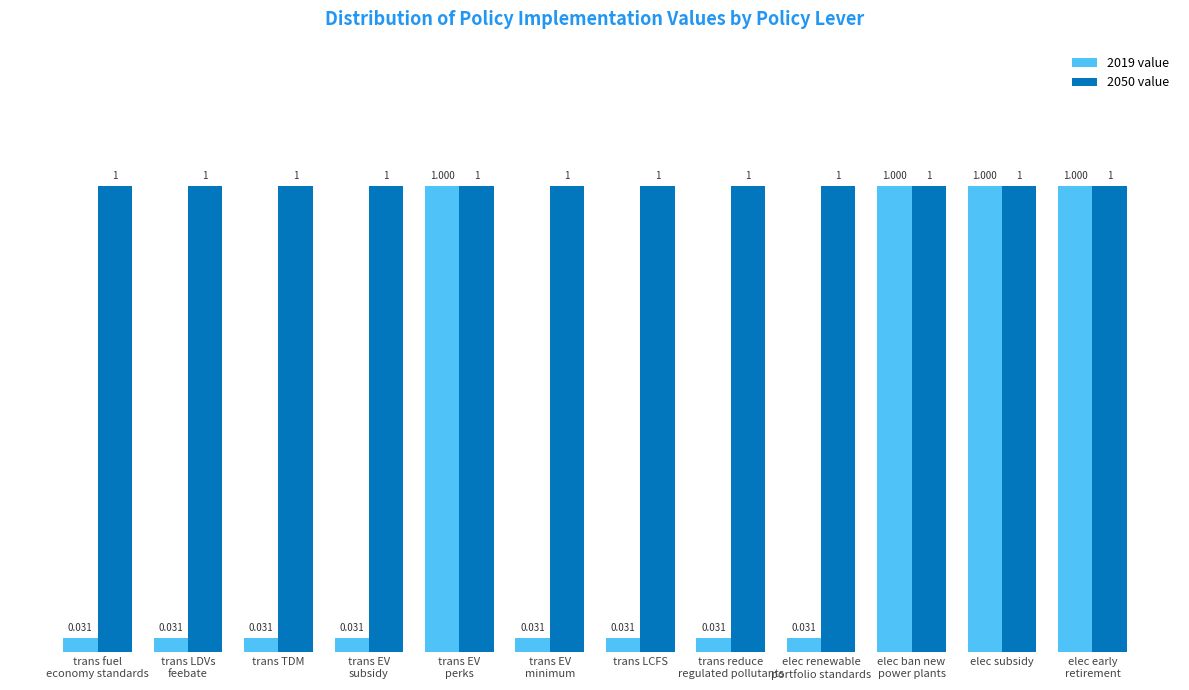

How many bars are there in total?

24